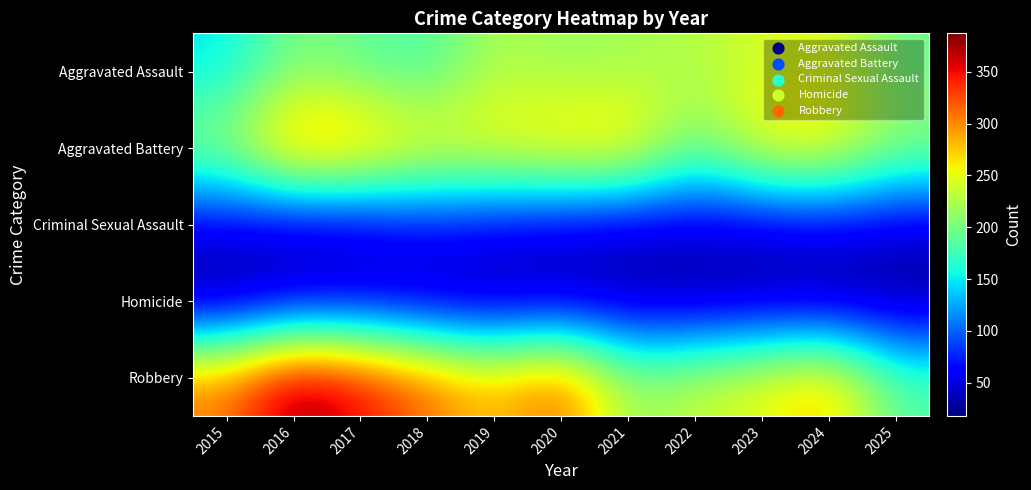

Reading right to left, extract all data points from this chart.

Aggravated Assault: 2025=194	2024=253	2023=241	2022=227	2021=220	2020=214	2019=227	2018=177	2017=190	2016=204	2015=147
Aggravated Battery: 2025=215	2024=267	2023=265	2022=196	2021=283	2020=278	2019=265	2018=263	2017=299	2016=314	2015=217
Criminal Sexual Assault: 2025=44	2024=53	2023=43	2022=45	2021=39	2020=46	2019=55	2018=62	2017=44	2016=38	2015=52
Homicide: 2025=22	2024=22	2023=27	2022=23	2021=29	2020=32	2019=26	2018=32	2017=43	2016=39	2015=18
Robbery: 2025=185	2024=286	2023=254	2022=237	2021=214	2020=323	2019=278	2018=315	2017=356	2016=387	2015=307